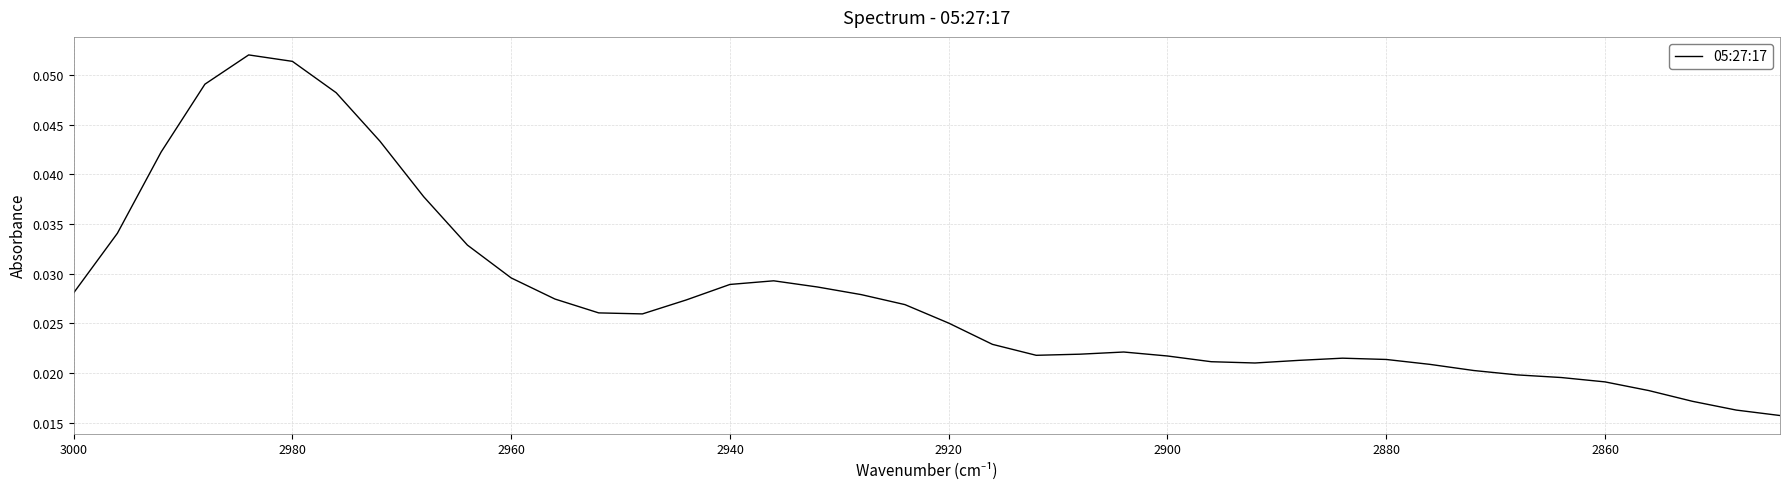

Count the number of categories in the chart.

40